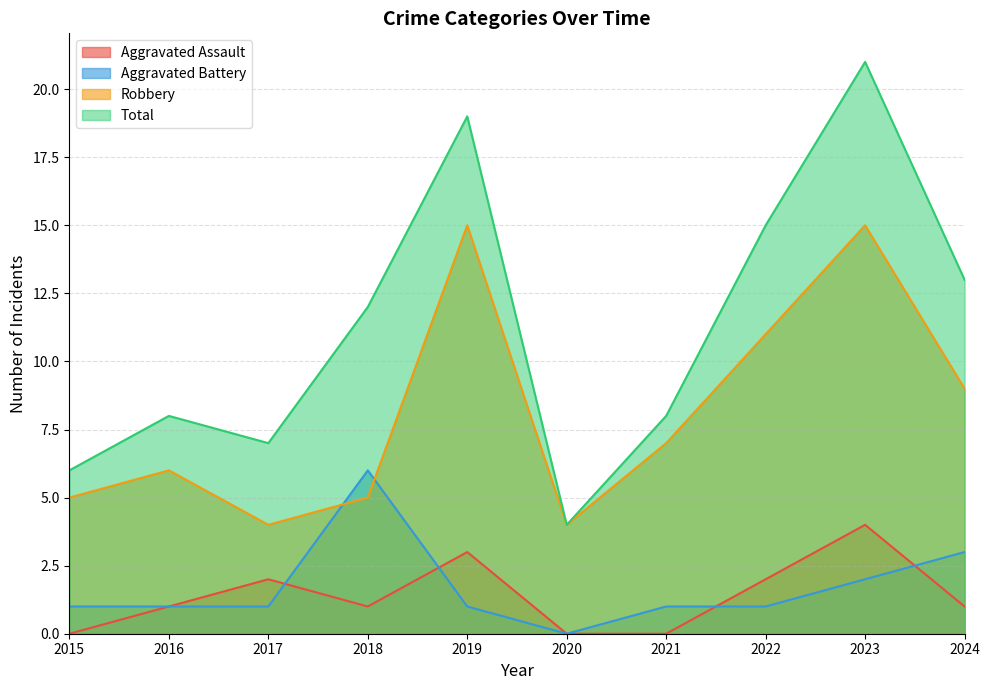

True or false: Total and Aggravated Assault cross at least once.

False